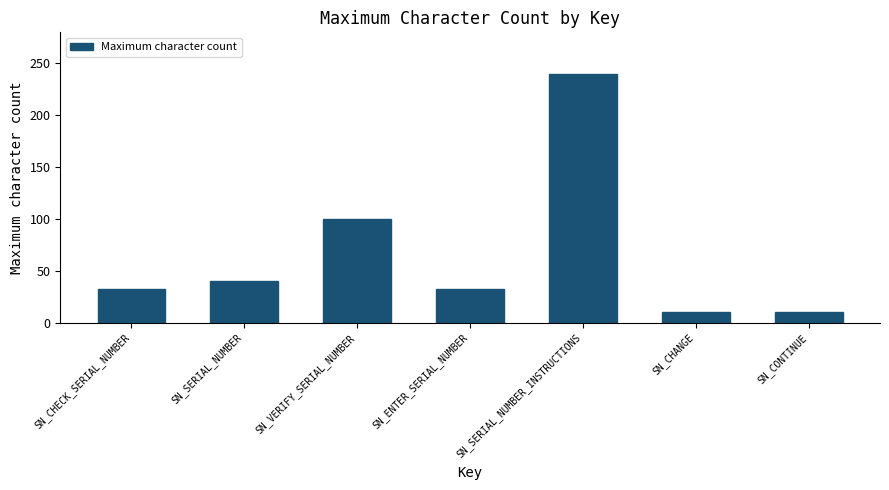

What is the ratio of the value at SN_SERIAL_NUMBER to the value at SN_SERIAL_NUMBER_INSTRUCTIONS?

0.2